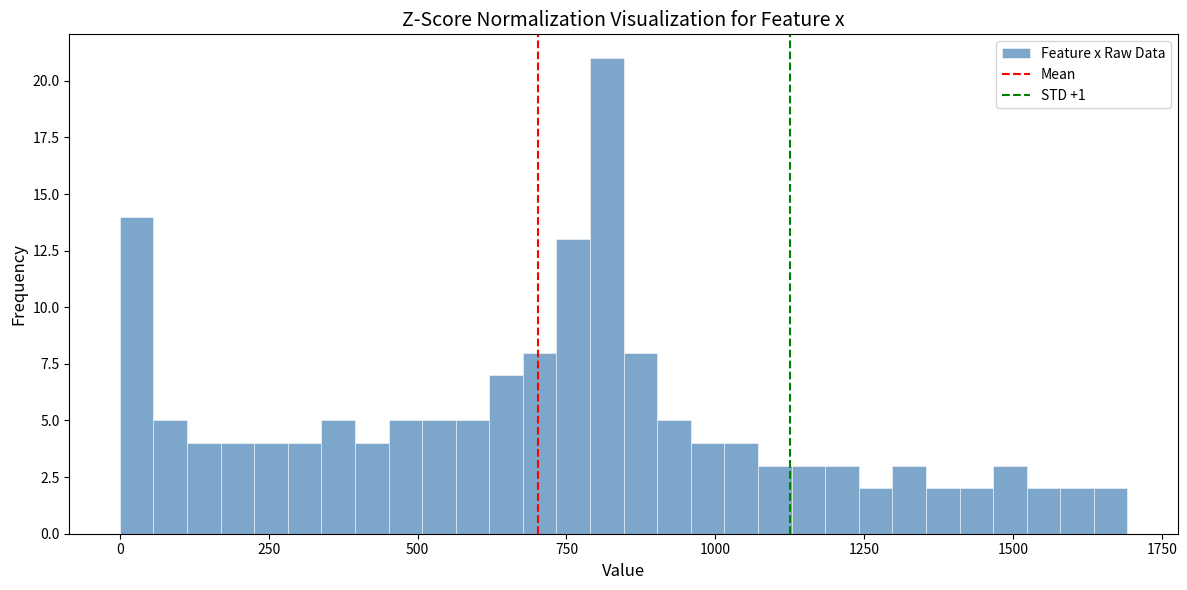

Read against the x-axis, roughly where is the centre of the tallest bar?

800